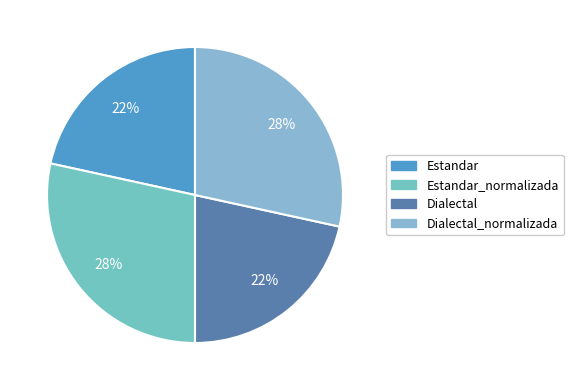

Rank the categories by value from lowest to highest.

Estandar, Dialectal, Estandar_normalizada, Dialectal_normalizada